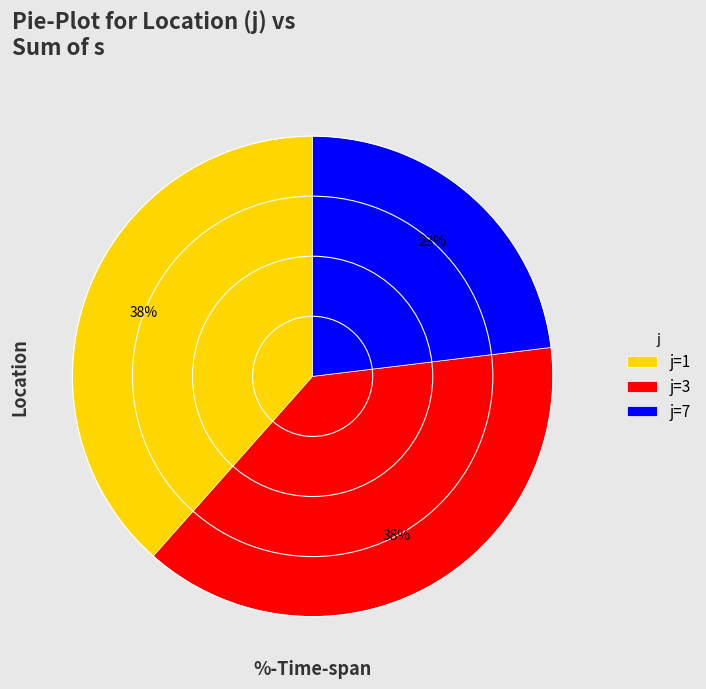

To the nearest percent, what is the difference between the largest and smallest slice percentages?

15%